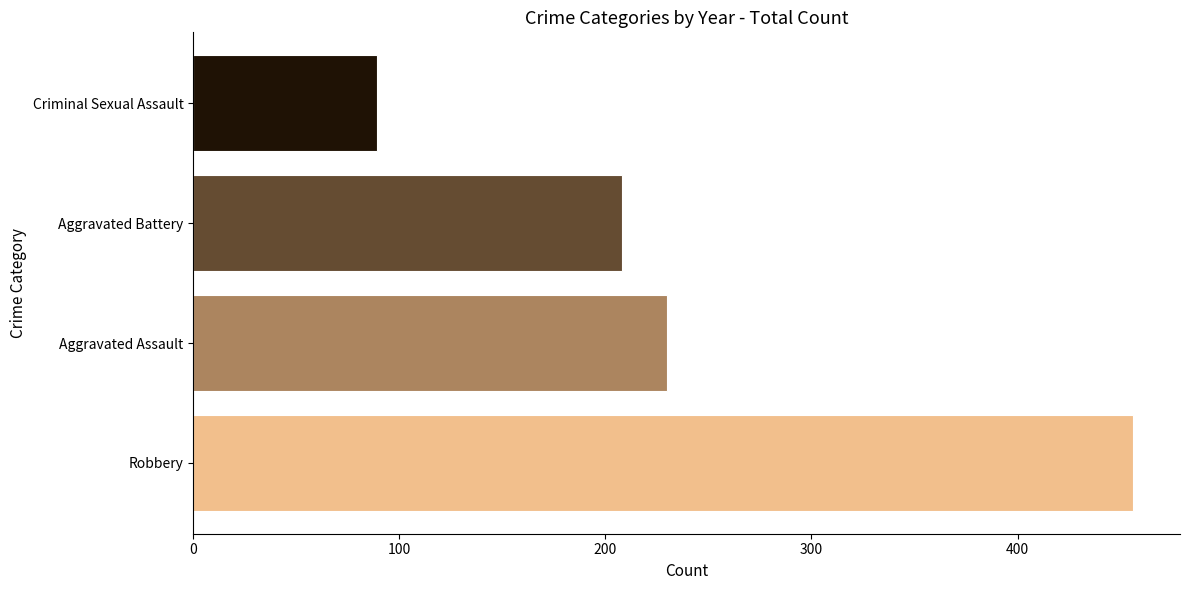

The chart shows a value of 364 at Aggravated Battery. True or false?

False